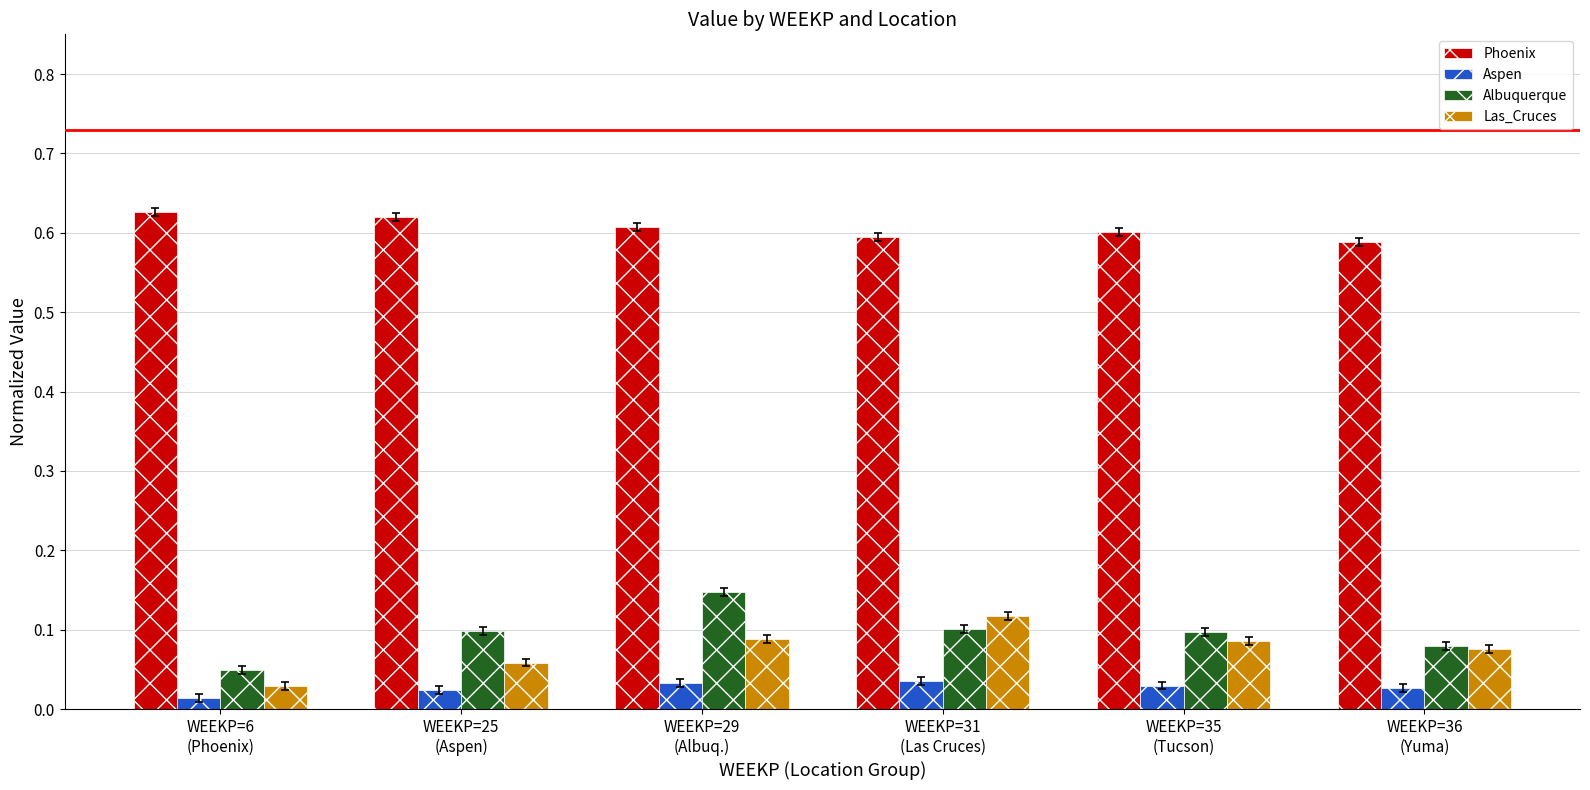

Which category has the lowest value across all series?

WEEKP=6
(Phoenix)